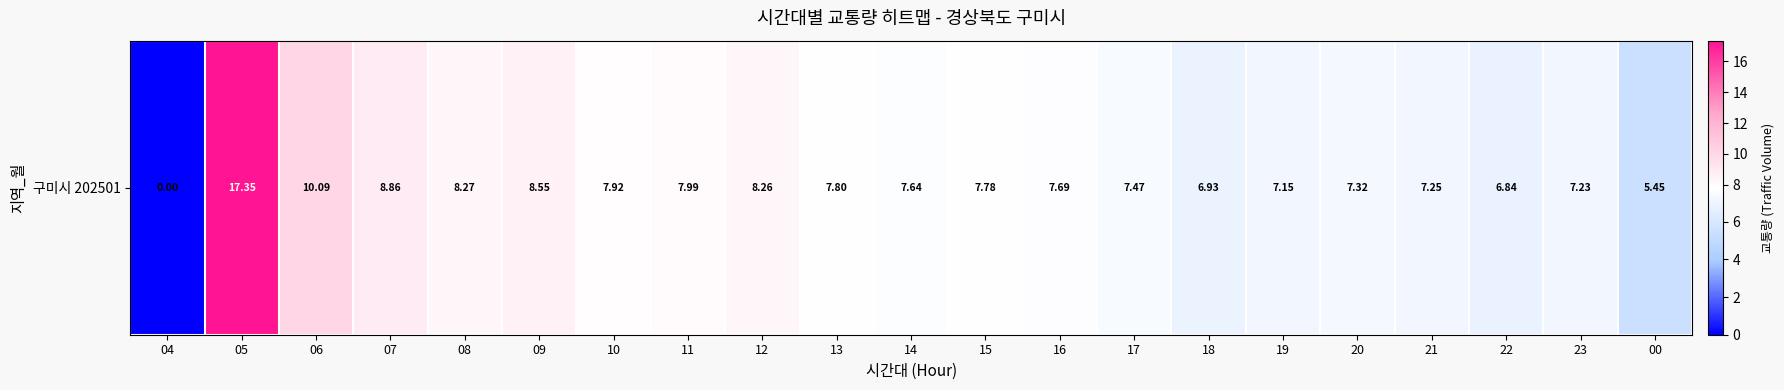

The chart shows a value of 7.2 at 21. True or false?

True